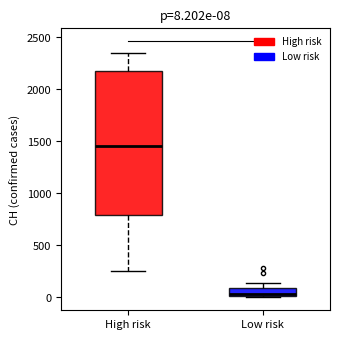

Which box is the tallest, from its lower edge to its upper edge?

High risk